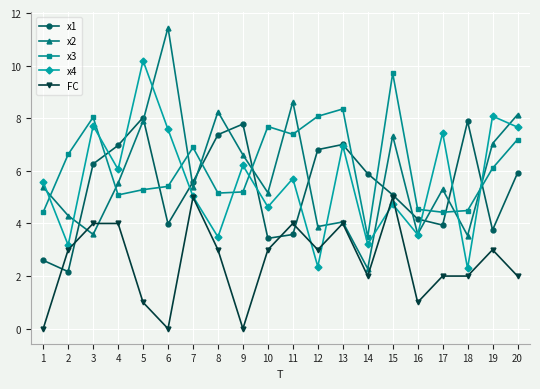

True or false: x1 and x3 cross at least once.

True